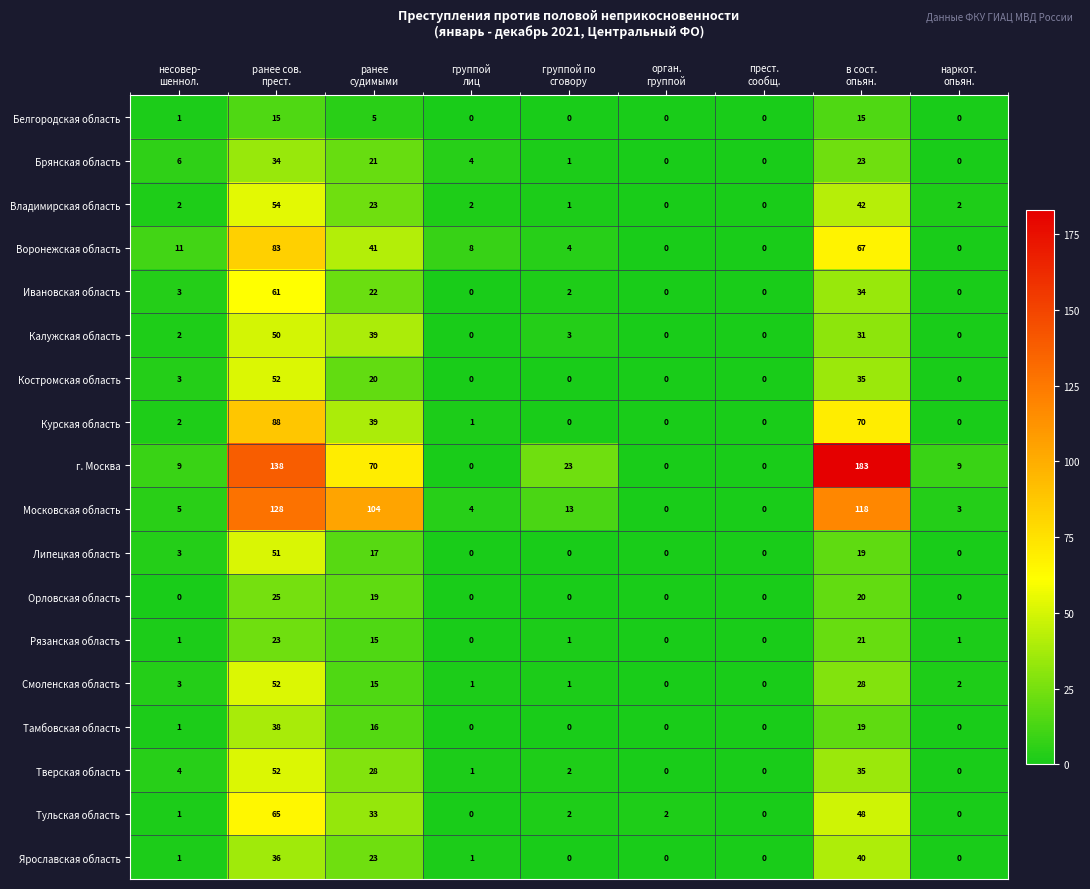

What is the highest value of the Тамбовская область series?

38